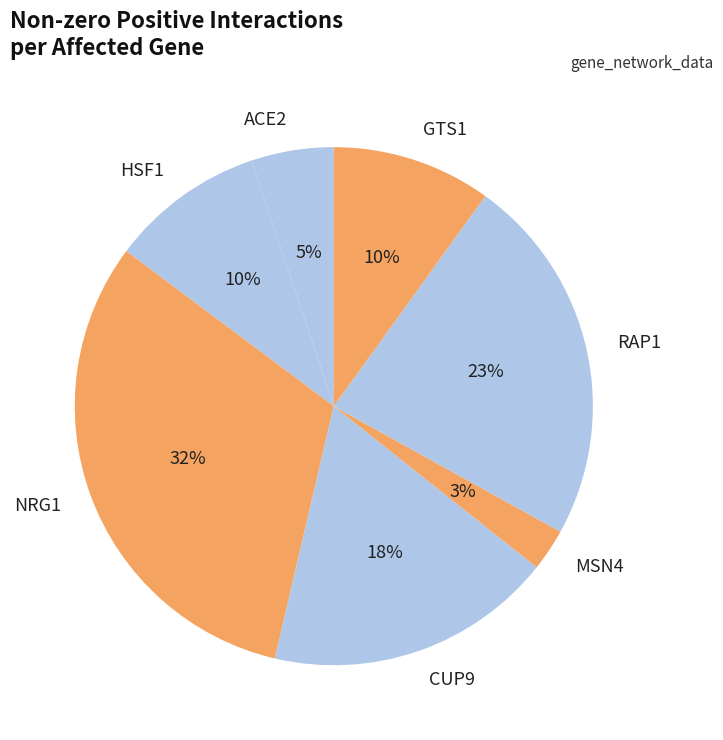

To the nearest percent, what percentage of the pie is ACE2?

5%